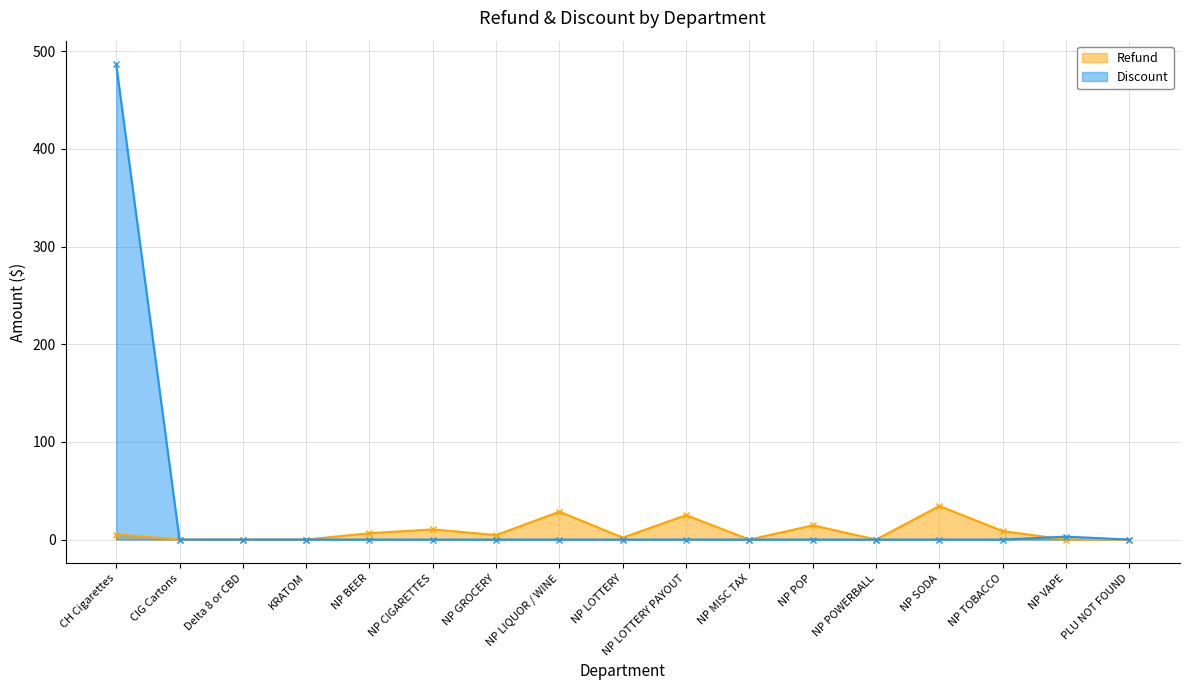

After their last crossing, which series has the higher values: Refund or Discount?

Discount